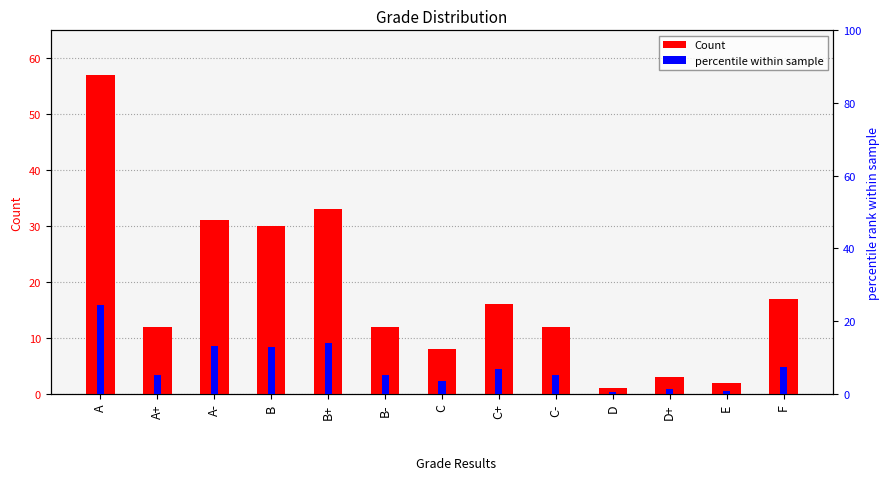

What is the average value of the percentile within sample series?

7.7